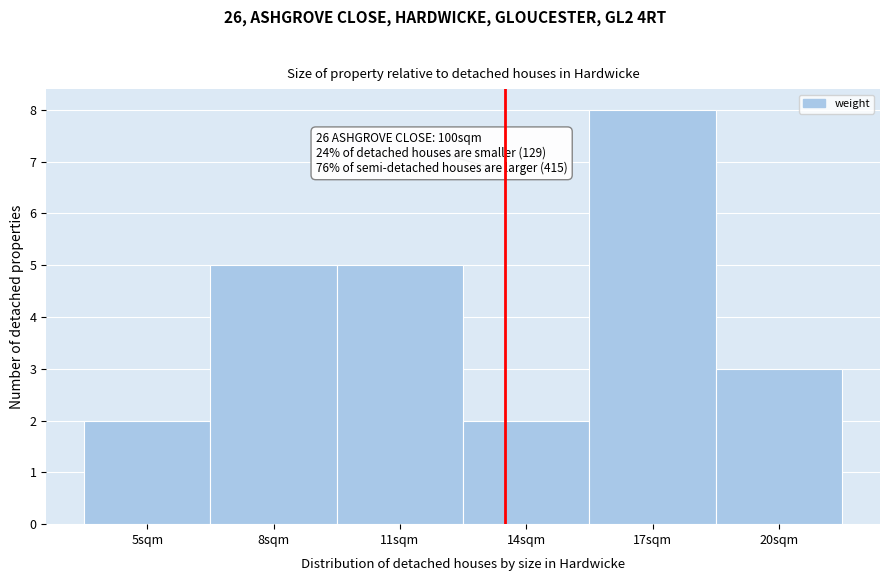

Reading right to left, what are all the values shown in this chart?

20sqm=3	17sqm=8	14sqm=2	11sqm=5	8sqm=5	5sqm=2